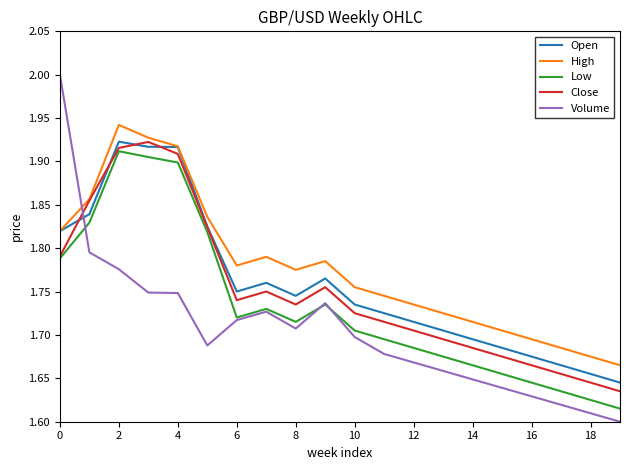

Which series has the widest spread of values?

Volume